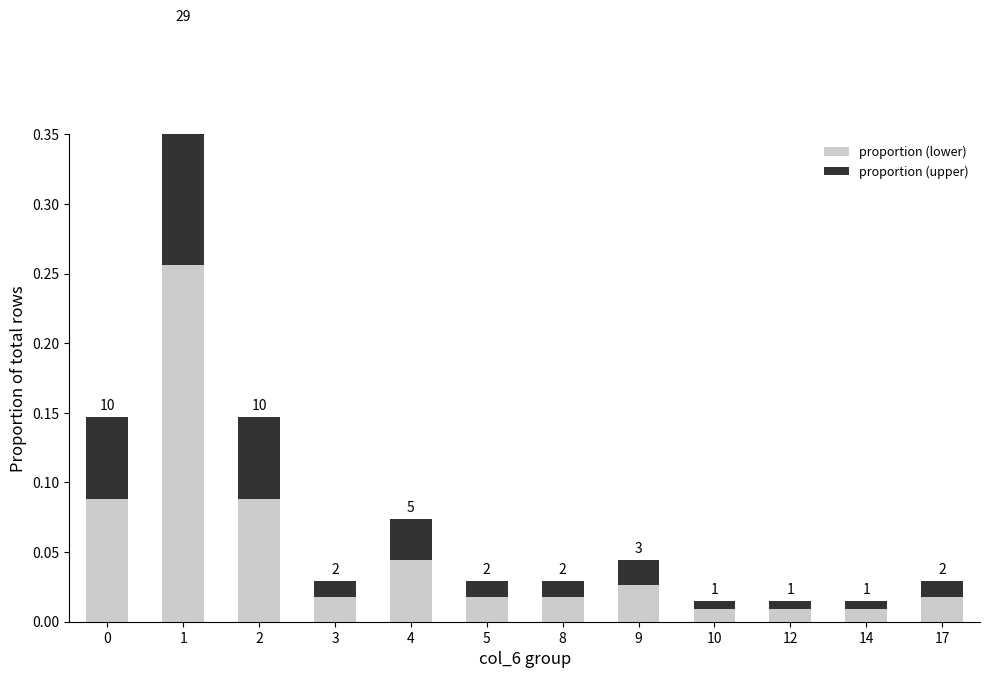

How many bars are there in each group?

2